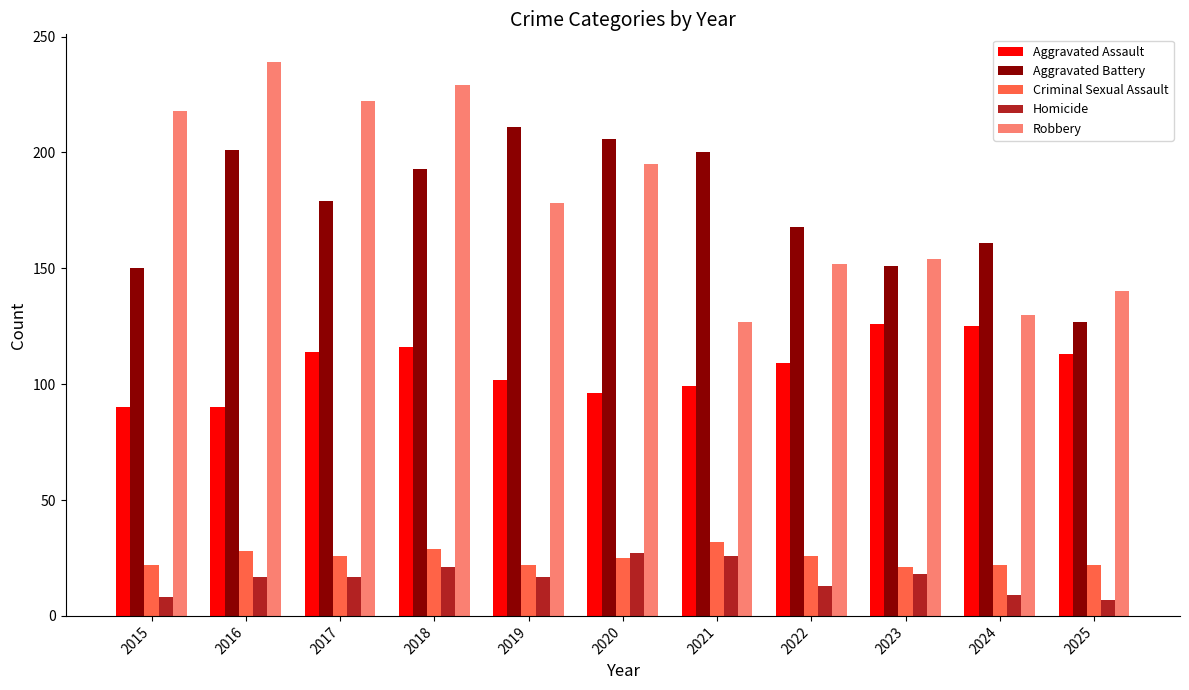

What is the sum of the Robbery values at 2021 and 2016?

366